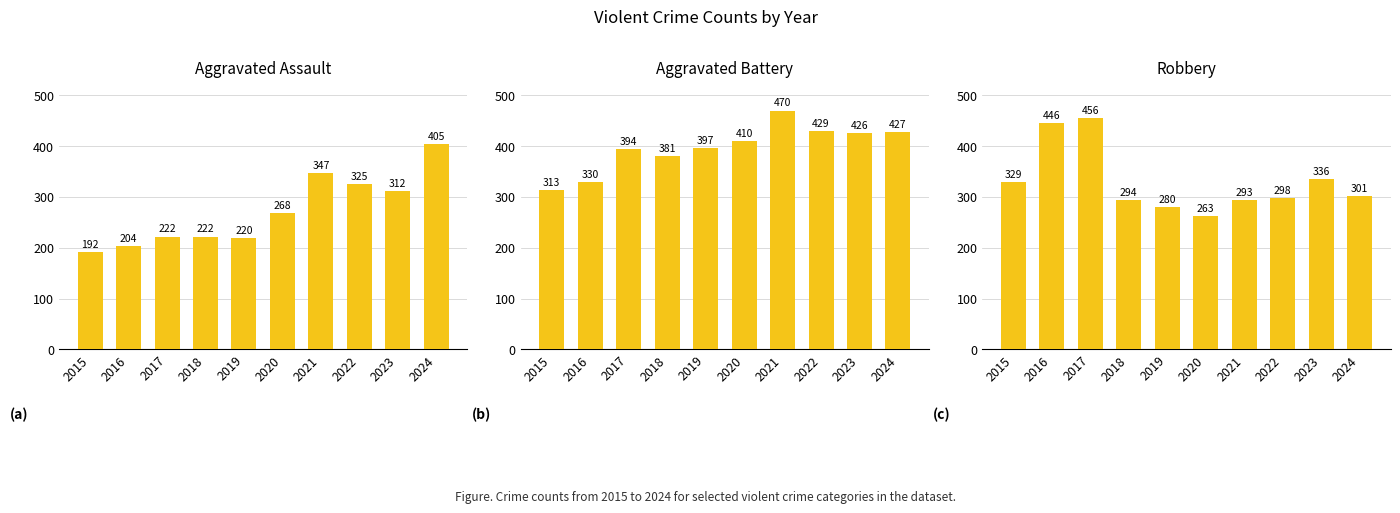

Is it true that Aggravated Battery equals 429 at 2022?

True